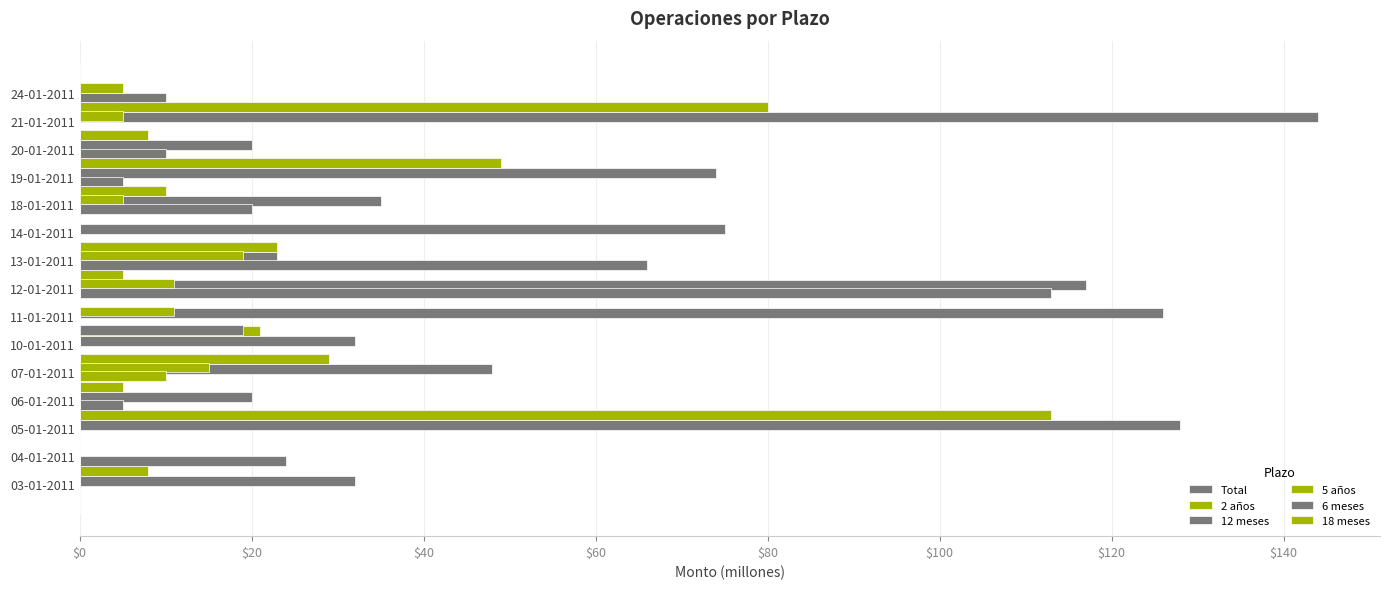

Which has a higher value, 06-01-2011 or 04-01-2011?

06-01-2011